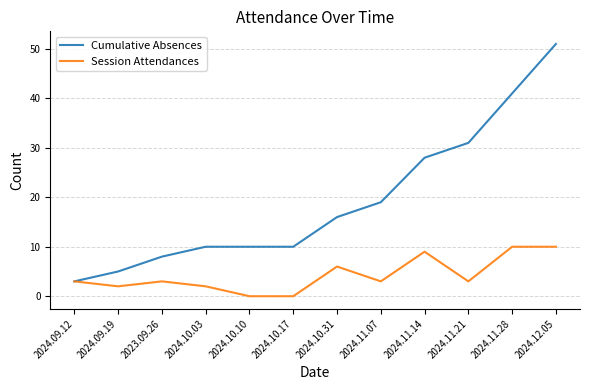

Is the value of Cumulative Absences at 2024.11.14 greater than the value of Session Attendances at 2024.11.21?

Yes